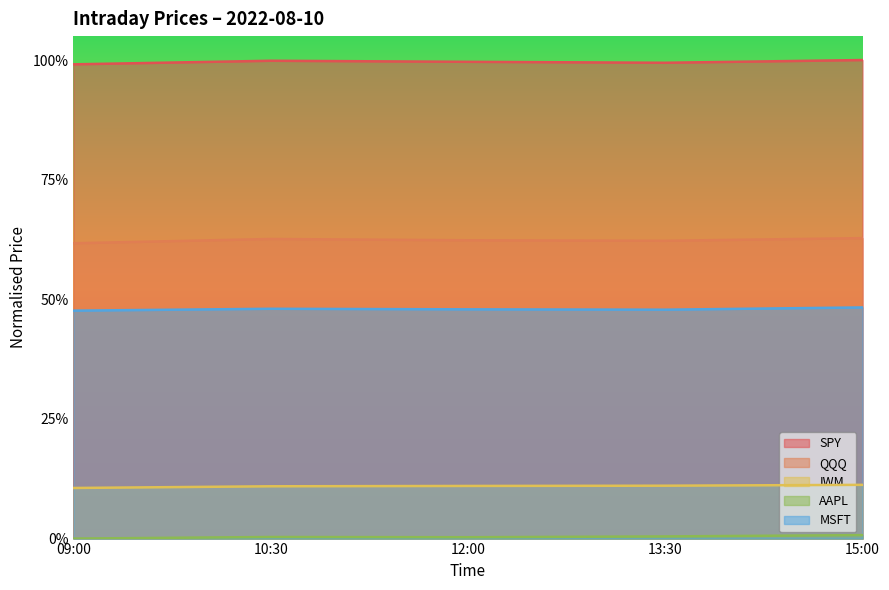

True or false: IWM has more than 2 points higher than both neighbors.

False